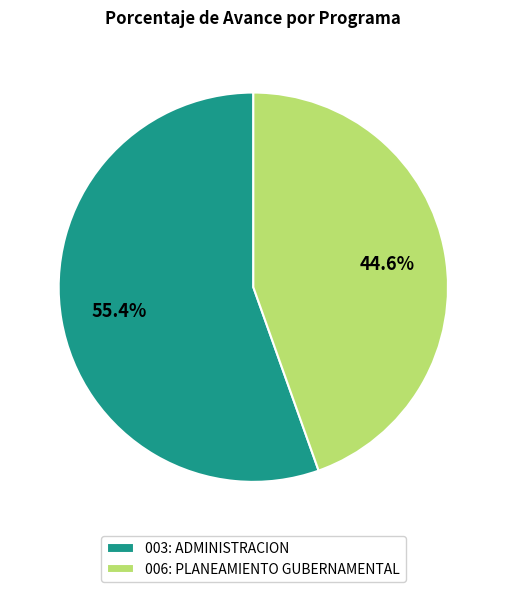

How many segments does this pie chart have?

2